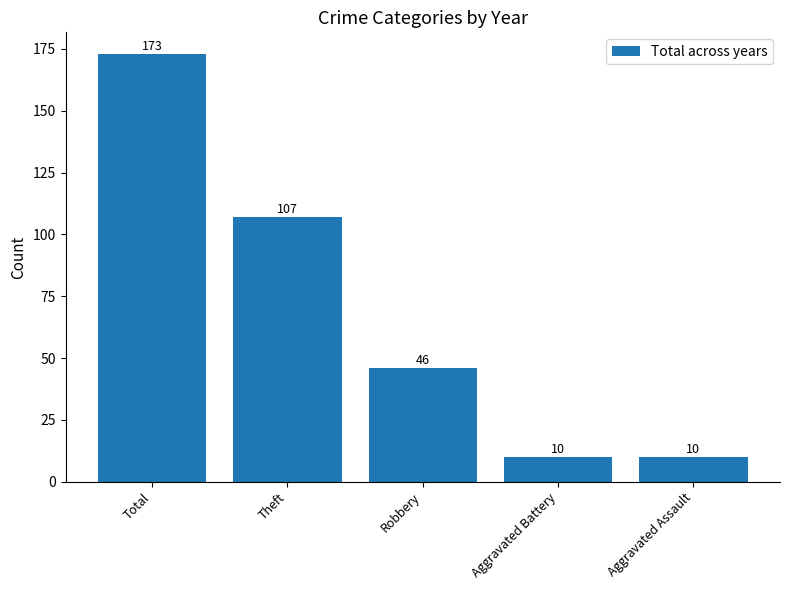

Are the bars horizontal?

No